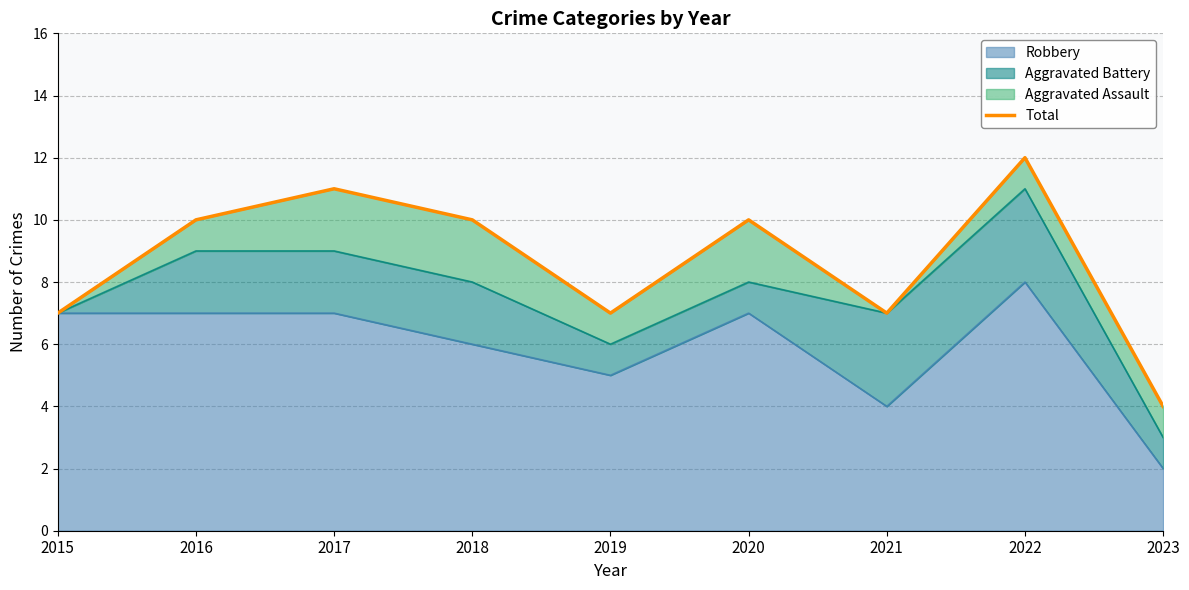

Is it true that the value at 2018 is 10?

True